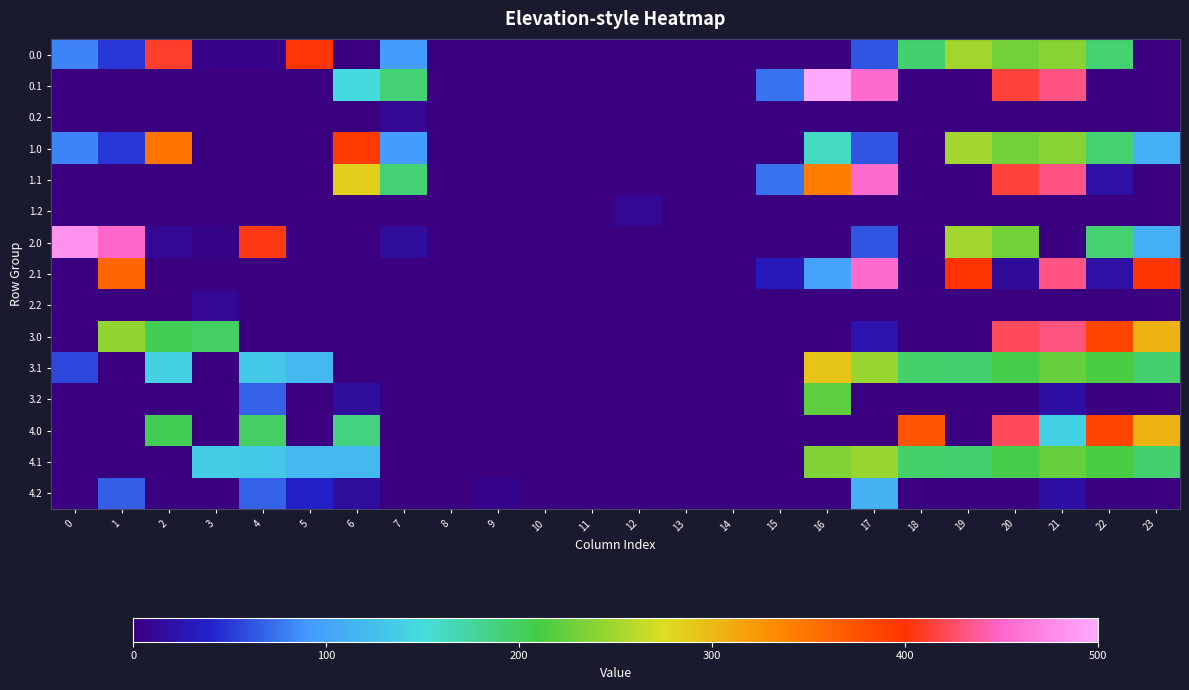

At how many categories does at least one series exceed 214?

14